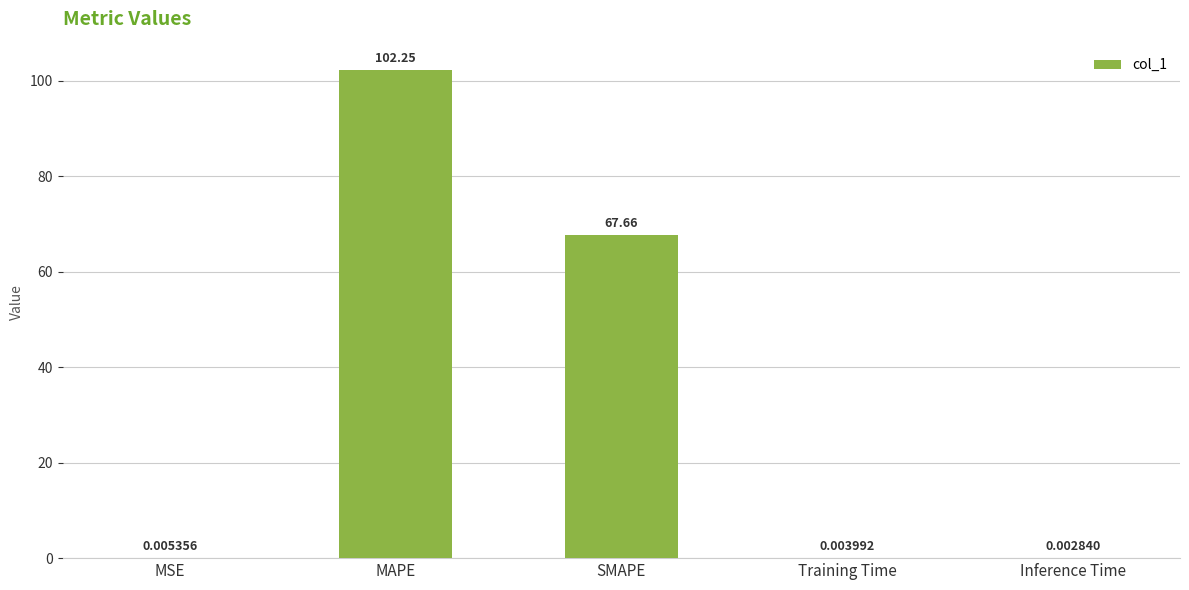

At which category does the chart reach its peak across all series?

MAPE